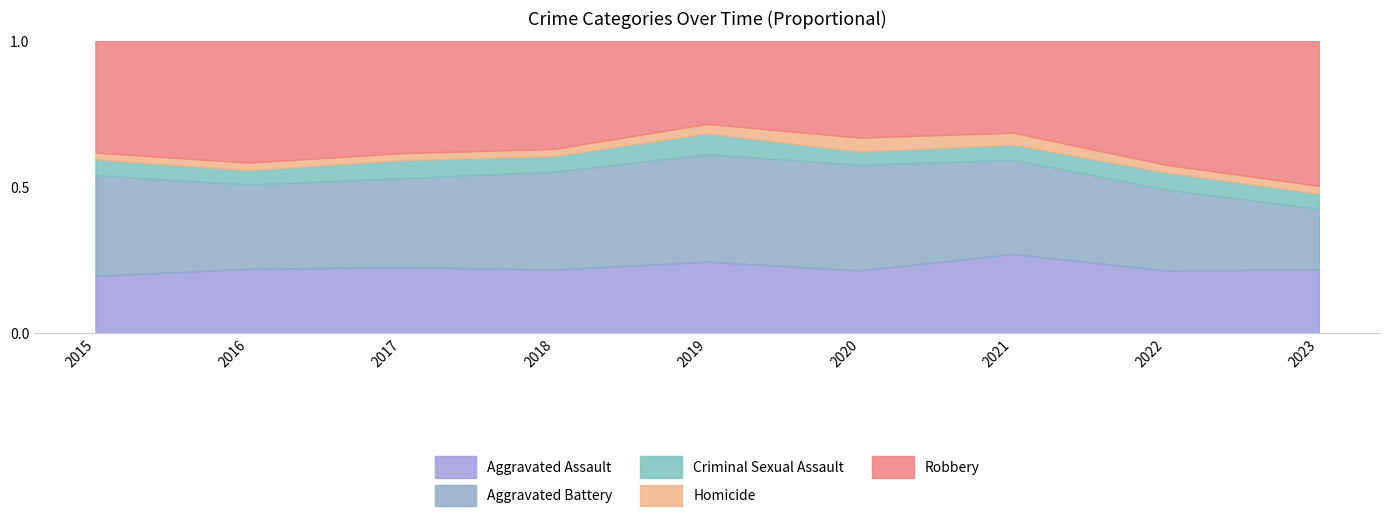

Is the value of Aggravated Assault at 2015 greater than the value of Robbery at 2019?

No